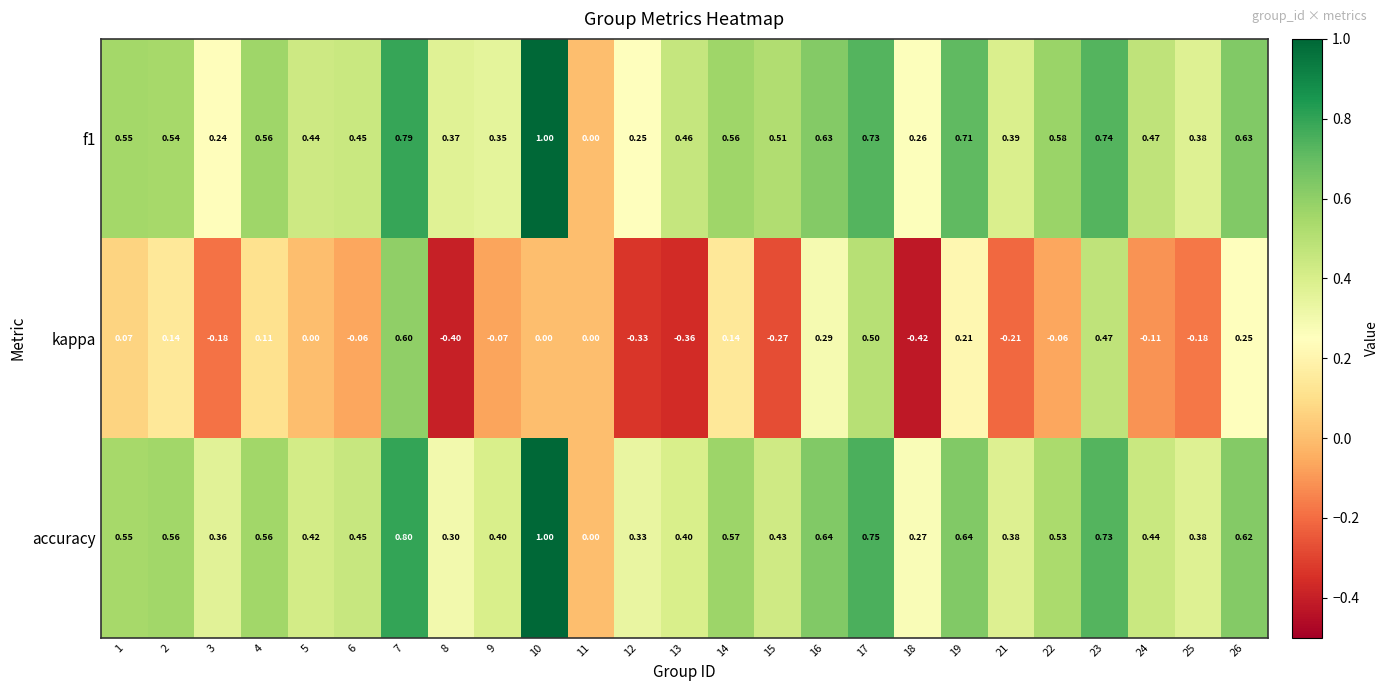

Is the value of f1 at 7 greater than the value of accuracy at 6?

Yes